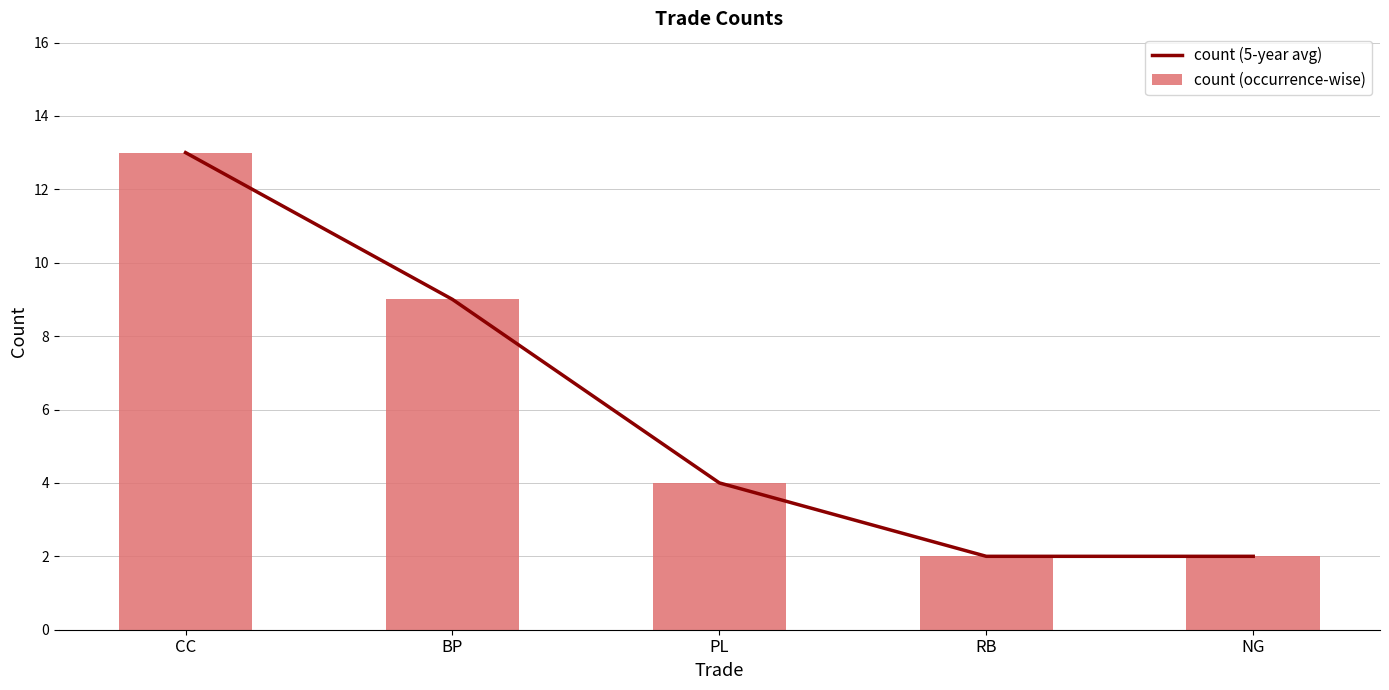

Where is count (5-year avg) nearest to the value 7?

BP